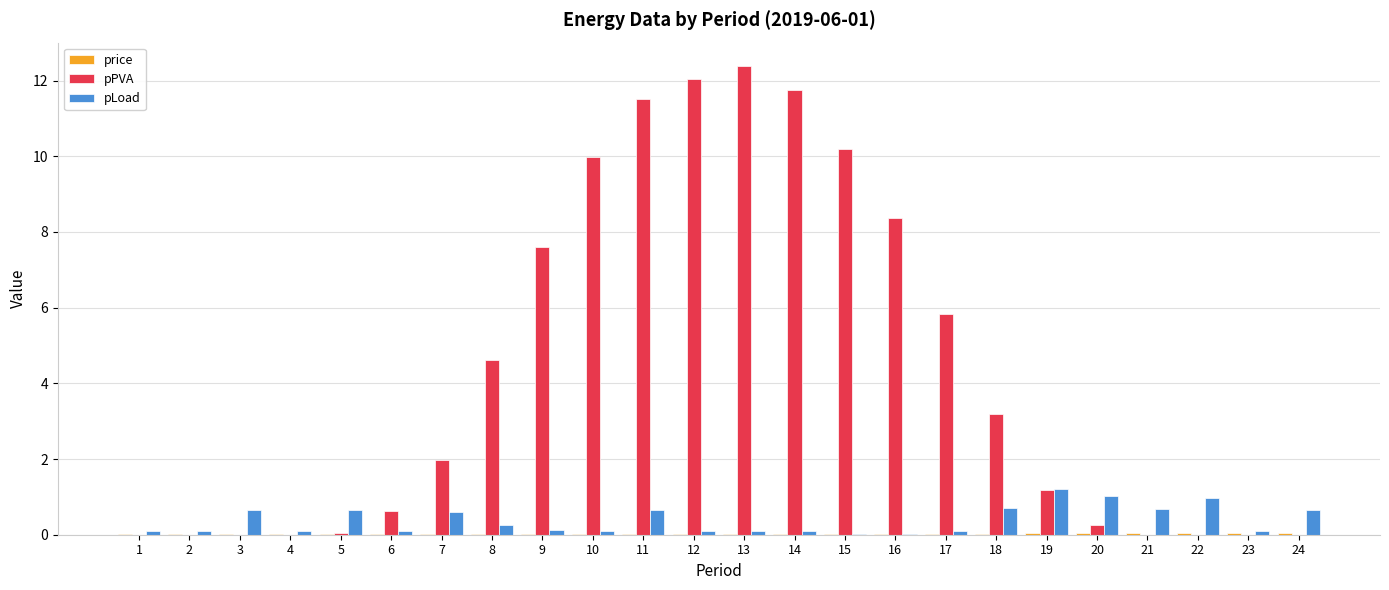

What is the sum of the pLoad values at 9 and 17?

0.2